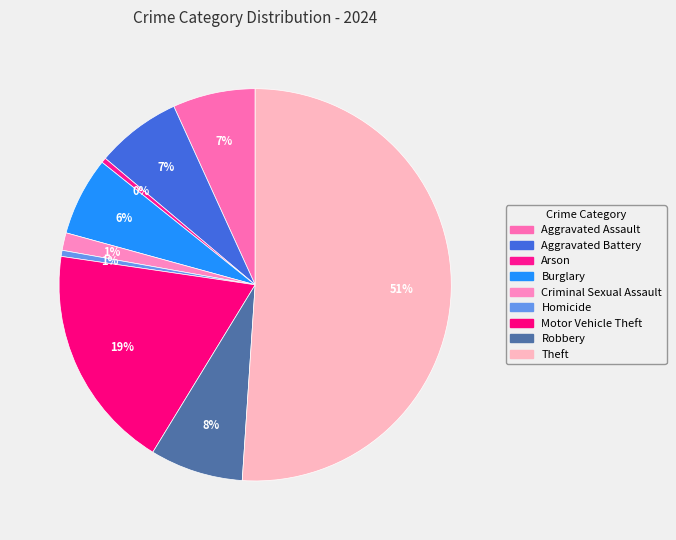

The Theft slice represents 58% of the pie. True or false?

False